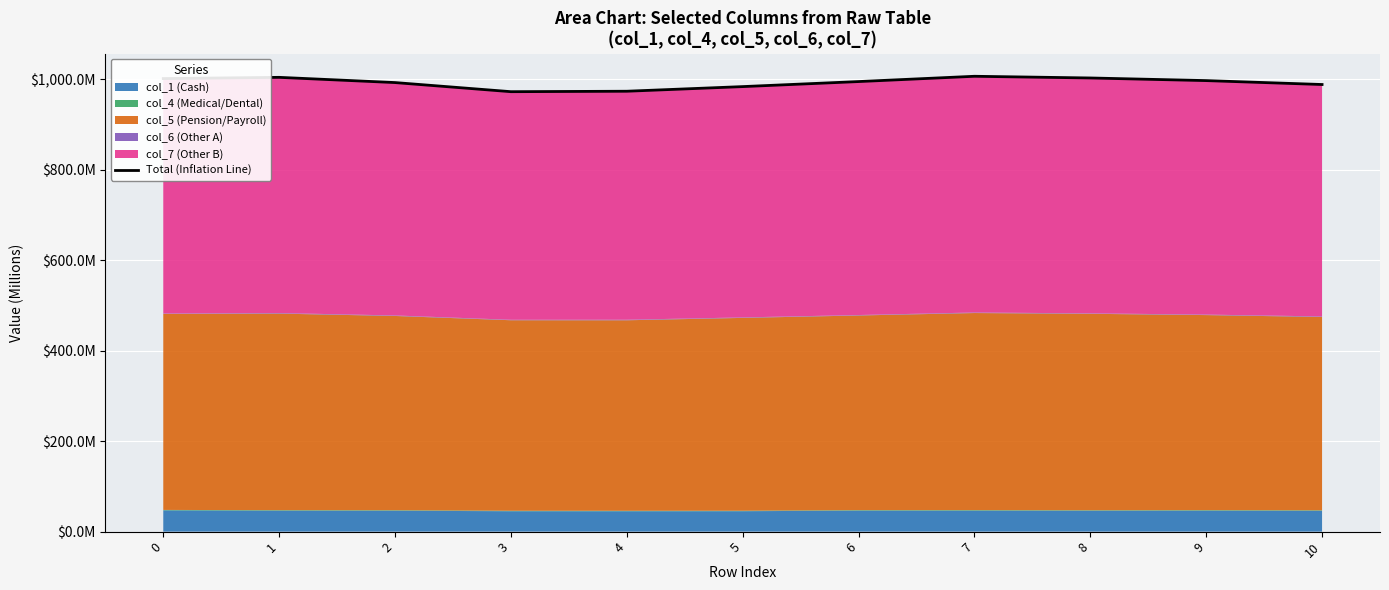

Rank the categories by value from highest to lowest.

7, 1, 8, 0, 9, 6, 2, 10, 5, 4, 3